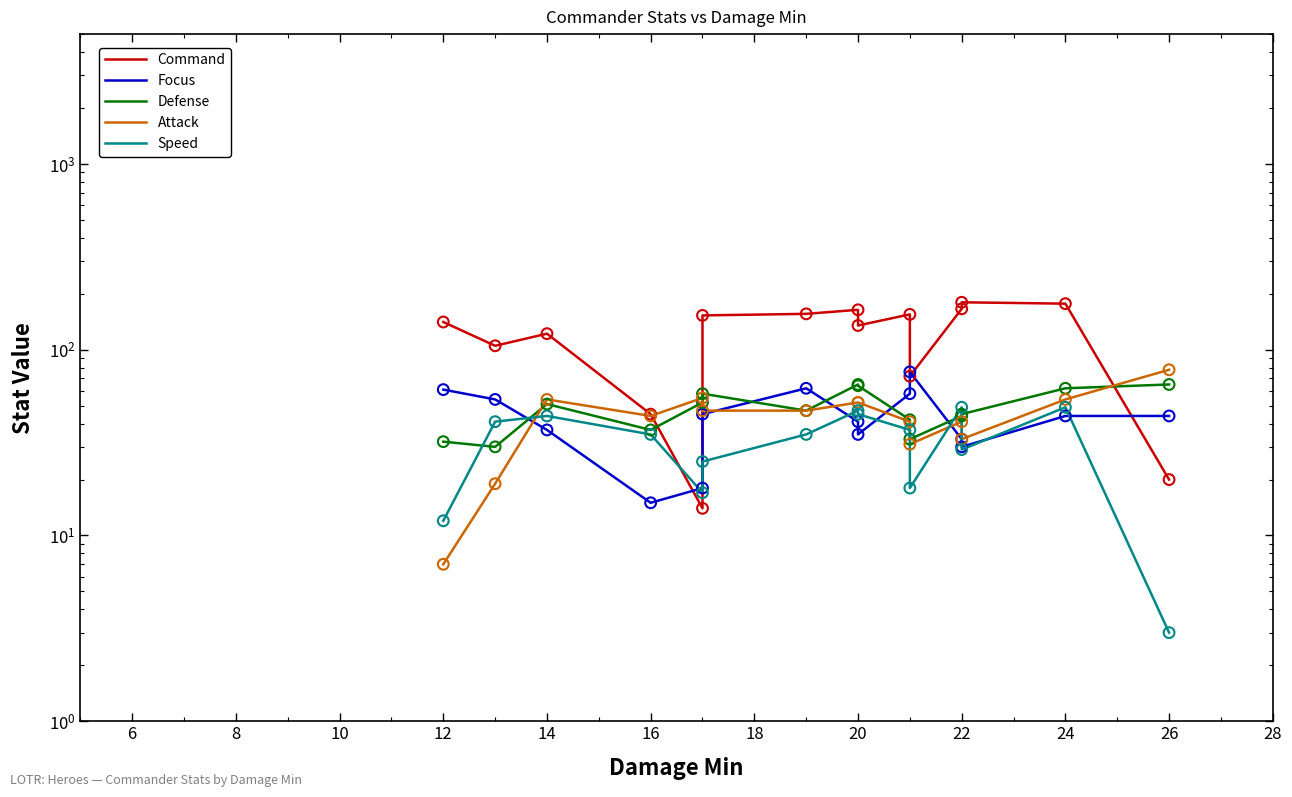

Which series contains the lowest Y value?

Speed